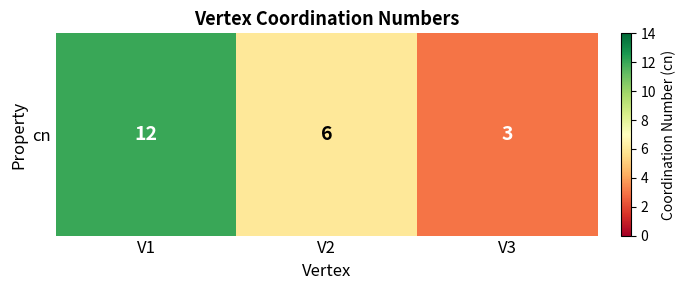

Reading right to left, what are all the values shown in this chart?

V3=3	V2=6	V1=12